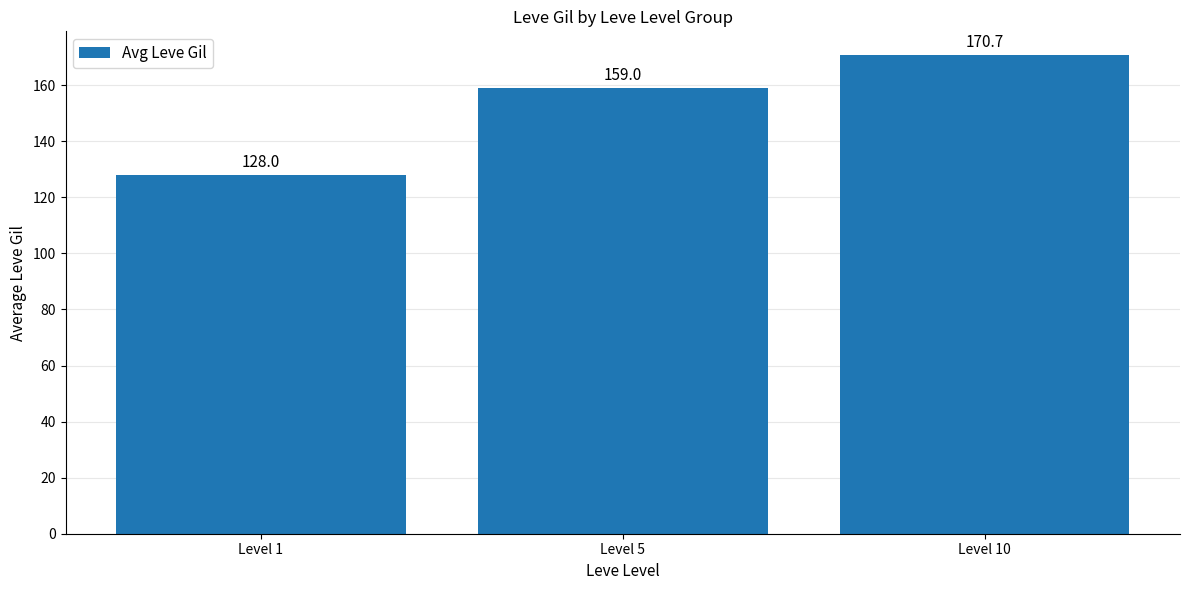

The chart shows a value of 291.0 at Level 10. True or false?

False